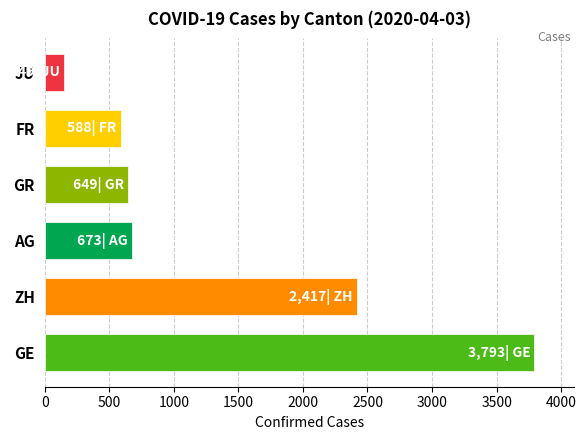

What is the difference between the values at AG and GE?

3120